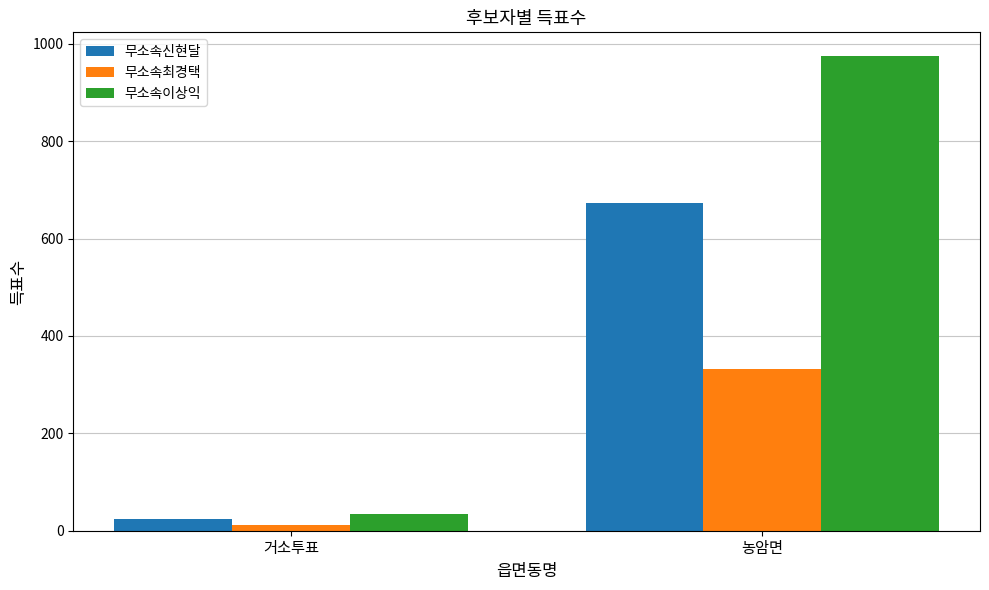

Rank the series at 거소투표 from lowest to highest value.

무소속최경택, 무소속신현달, 무소속이상익